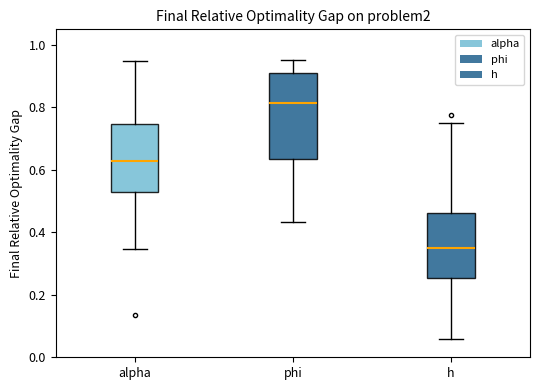

Which box is the tallest, from its lower edge to its upper edge?

phi